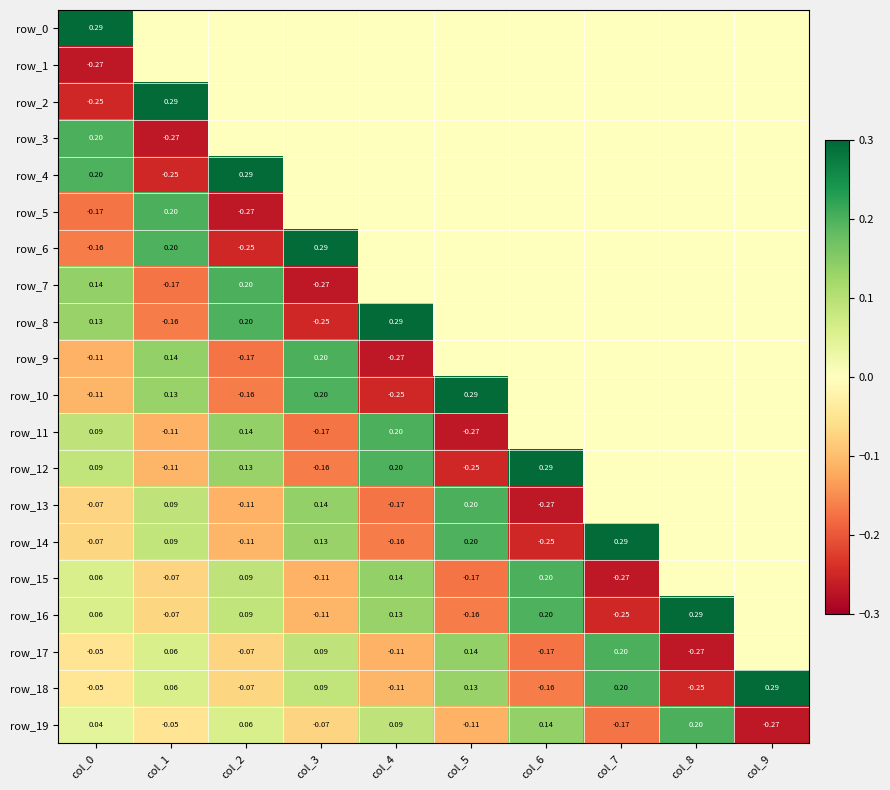

Reading left to right, list all the values displayed in this chart.

row_0: col_0=0.3	col_1=0.0	col_2=0.0	col_3=0.0	col_4=0.0	col_5=0.0	col_6=0.0	col_7=0.0	col_8=0.0	col_9=0.0
row_1: col_0=-0.3	col_1=0.0	col_2=0.0	col_3=0.0	col_4=0.0	col_5=0.0	col_6=0.0	col_7=0.0	col_8=0.0	col_9=0.0
row_2: col_0=-0.3	col_1=0.3	col_2=0.0	col_3=0.0	col_4=0.0	col_5=0.0	col_6=0.0	col_7=0.0	col_8=0.0	col_9=0.0
row_3: col_0=0.2	col_1=-0.3	col_2=0.0	col_3=0.0	col_4=0.0	col_5=0.0	col_6=0.0	col_7=0.0	col_8=0.0	col_9=0.0
row_4: col_0=0.2	col_1=-0.3	col_2=0.3	col_3=0.0	col_4=0.0	col_5=0.0	col_6=0.0	col_7=0.0	col_8=0.0	col_9=0.0
row_5: col_0=-0.2	col_1=0.2	col_2=-0.3	col_3=0.0	col_4=0.0	col_5=0.0	col_6=0.0	col_7=0.0	col_8=0.0	col_9=0.0
row_6: col_0=-0.2	col_1=0.2	col_2=-0.3	col_3=0.3	col_4=0.0	col_5=0.0	col_6=0.0	col_7=0.0	col_8=0.0	col_9=0.0
row_7: col_0=0.1	col_1=-0.2	col_2=0.2	col_3=-0.3	col_4=0.0	col_5=0.0	col_6=0.0	col_7=0.0	col_8=0.0	col_9=0.0
row_8: col_0=0.1	col_1=-0.2	col_2=0.2	col_3=-0.3	col_4=0.3	col_5=0.0	col_6=0.0	col_7=0.0	col_8=0.0	col_9=0.0
row_9: col_0=-0.1	col_1=0.1	col_2=-0.2	col_3=0.2	col_4=-0.3	col_5=0.0	col_6=0.0	col_7=0.0	col_8=0.0	col_9=0.0
row_10: col_0=-0.1	col_1=0.1	col_2=-0.2	col_3=0.2	col_4=-0.3	col_5=0.3	col_6=0.0	col_7=0.0	col_8=0.0	col_9=0.0
row_11: col_0=0.1	col_1=-0.1	col_2=0.1	col_3=-0.2	col_4=0.2	col_5=-0.3	col_6=0.0	col_7=0.0	col_8=0.0	col_9=0.0
row_12: col_0=0.1	col_1=-0.1	col_2=0.1	col_3=-0.2	col_4=0.2	col_5=-0.3	col_6=0.3	col_7=0.0	col_8=0.0	col_9=0.0
row_13: col_0=-0.1	col_1=0.1	col_2=-0.1	col_3=0.1	col_4=-0.2	col_5=0.2	col_6=-0.3	col_7=0.0	col_8=0.0	col_9=0.0
row_14: col_0=-0.1	col_1=0.1	col_2=-0.1	col_3=0.1	col_4=-0.2	col_5=0.2	col_6=-0.3	col_7=0.3	col_8=0.0	col_9=0.0
row_15: col_0=0.1	col_1=-0.1	col_2=0.1	col_3=-0.1	col_4=0.1	col_5=-0.2	col_6=0.2	col_7=-0.3	col_8=0.0	col_9=0.0
row_16: col_0=0.1	col_1=-0.1	col_2=0.1	col_3=-0.1	col_4=0.1	col_5=-0.2	col_6=0.2	col_7=-0.3	col_8=0.3	col_9=0.0
row_17: col_0=-0.0	col_1=0.1	col_2=-0.1	col_3=0.1	col_4=-0.1	col_5=0.1	col_6=-0.2	col_7=0.2	col_8=-0.3	col_9=0.0
row_18: col_0=-0.0	col_1=0.1	col_2=-0.1	col_3=0.1	col_4=-0.1	col_5=0.1	col_6=-0.2	col_7=0.2	col_8=-0.3	col_9=0.3
row_19: col_0=0.0	col_1=-0.0	col_2=0.1	col_3=-0.1	col_4=0.1	col_5=-0.1	col_6=0.1	col_7=-0.2	col_8=0.2	col_9=-0.3